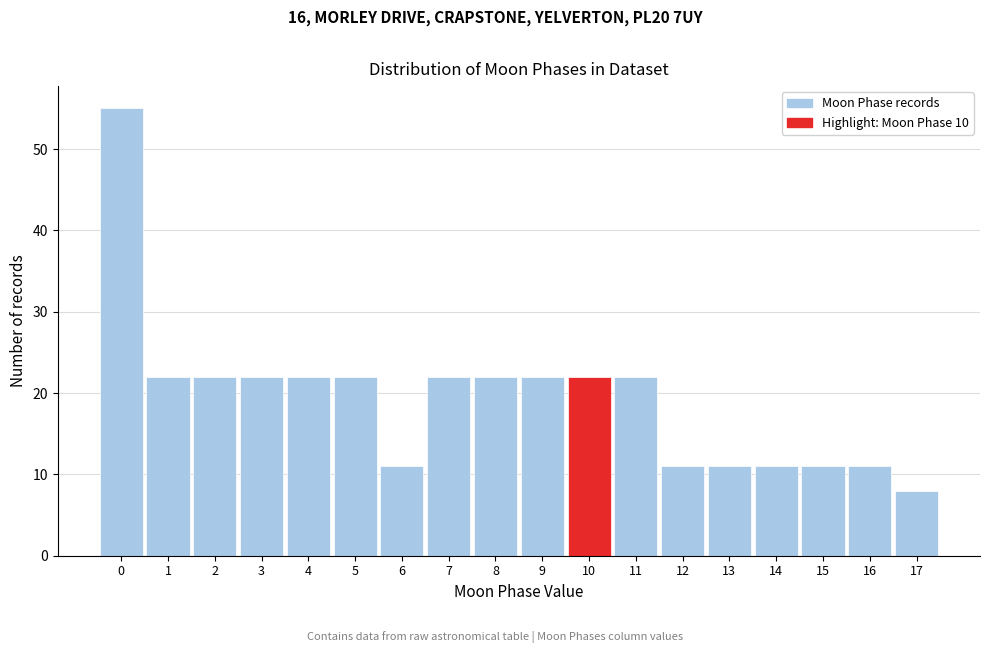

Reading left to right, transcribe this chart: for each bar, give the range it covers on the x-axis and its height. The values are not printed on the chart, so give them approximately, as read against the axis.

-0.5 to 0.5: 55
0.5 to 1.5: 22
1.5 to 2.5: 22
2.5 to 3.5: 22
3.5 to 4.5: 22
4.5 to 5.5: 22
5.5 to 6.5: 11
6.5 to 7.5: 22
7.5 to 8.5: 22
8.5 to 9.5: 22
9.5 to 10.5: 22
10.5 to 11.5: 22
11.5 to 12.5: 11
12.5 to 13.5: 11
13.5 to 14.5: 11
14.5 to 15.5: 11
15.5 to 16.5: 11
16.5 to 17.5: 8